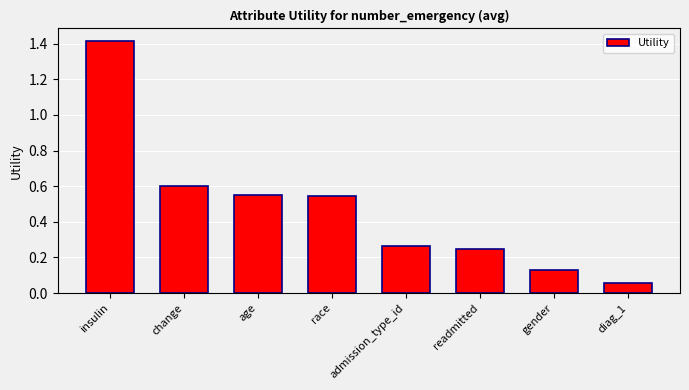

The chart shows a value of 0.0 at gender. True or false?

False